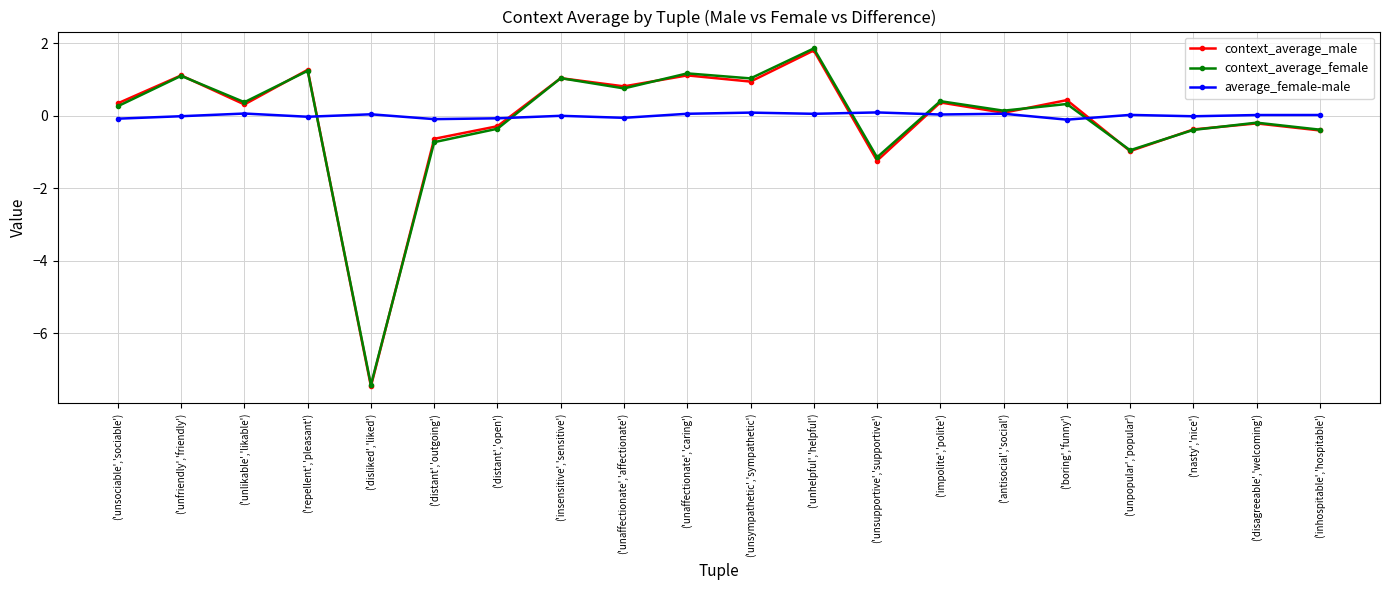

True or false: context_average_male has more than 1 interior local peaks.

True